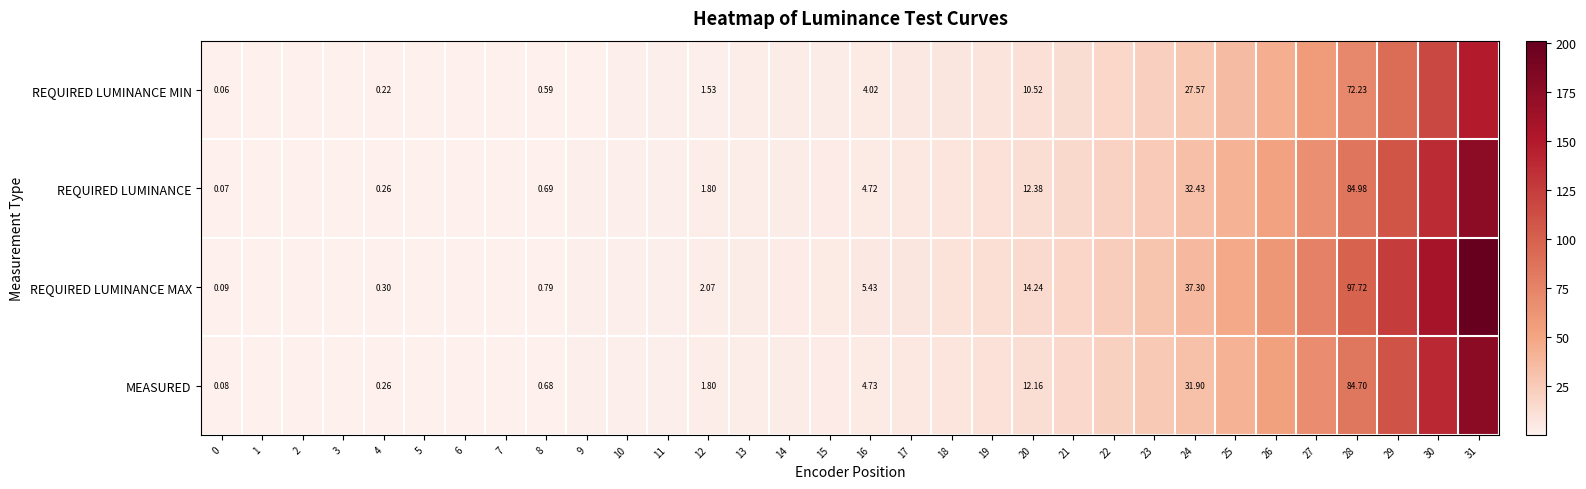

At which category is the sum across all series the highest?

31